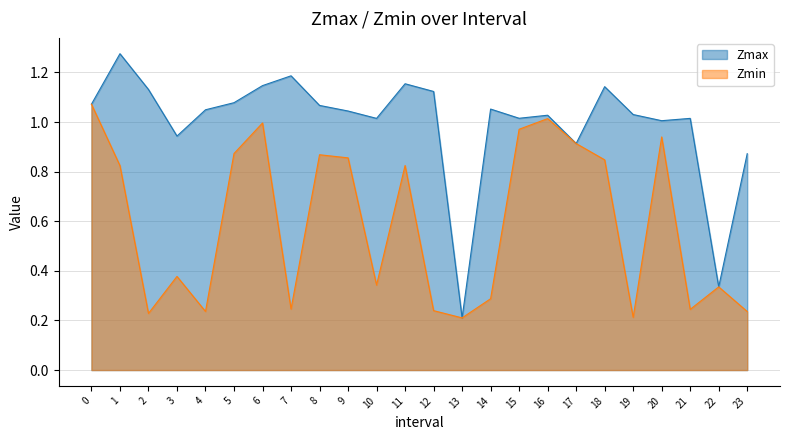

What value does the Zmin series have at 9?

0.9